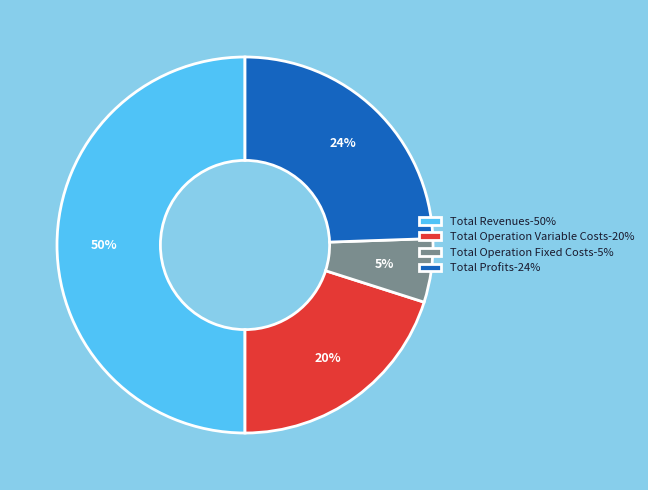

Combined, do Total Operation Variable Costs-20% and Total Revenues-50% account for over 50%?

Yes